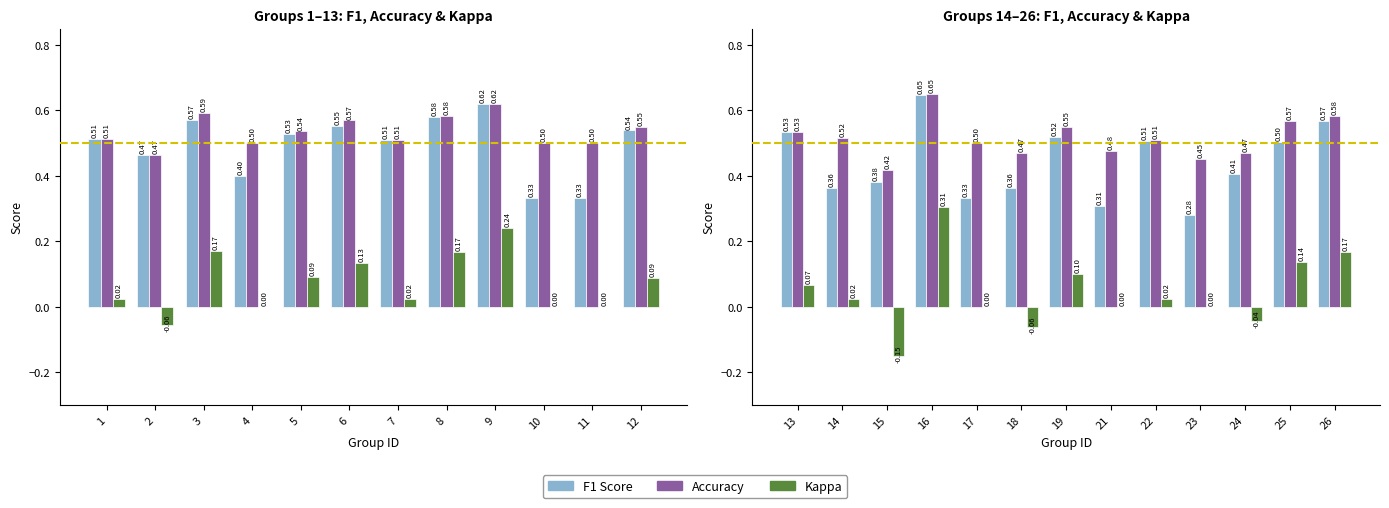

What is the difference between the maximum and minimum values in the Accuracy series?

0.2